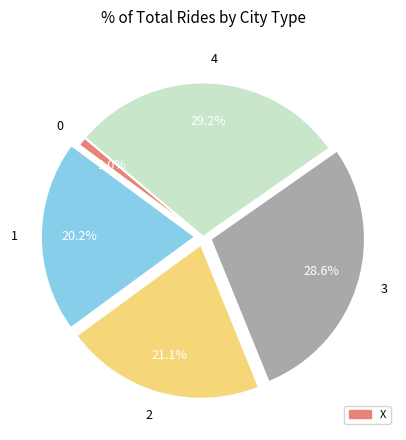

To the nearest percent, what is the difference between the 0 and 3 slice percentages?

28%